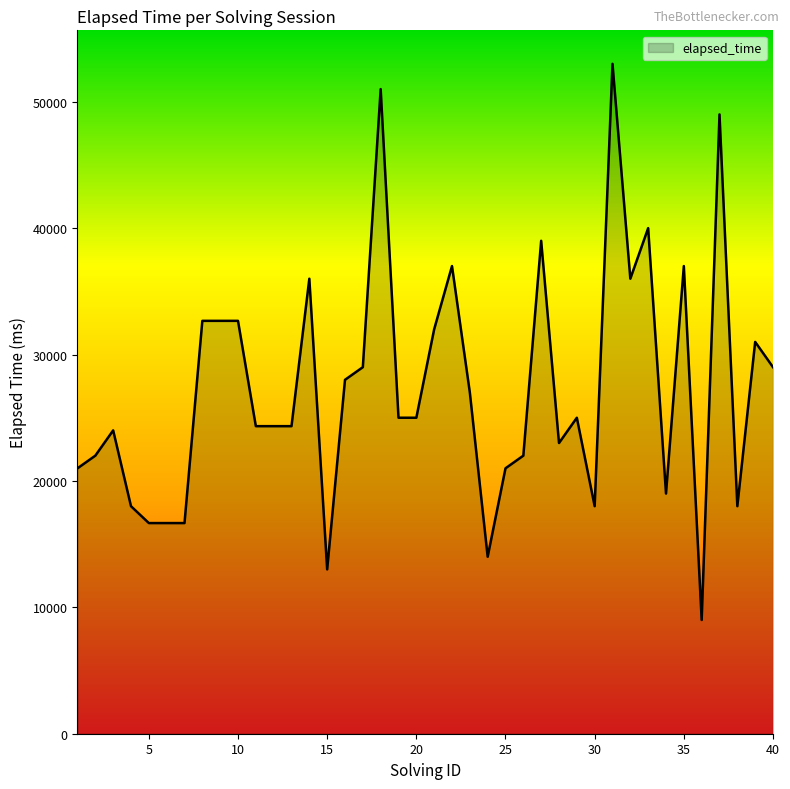

What is the difference between the maximum and minimum values?

44000